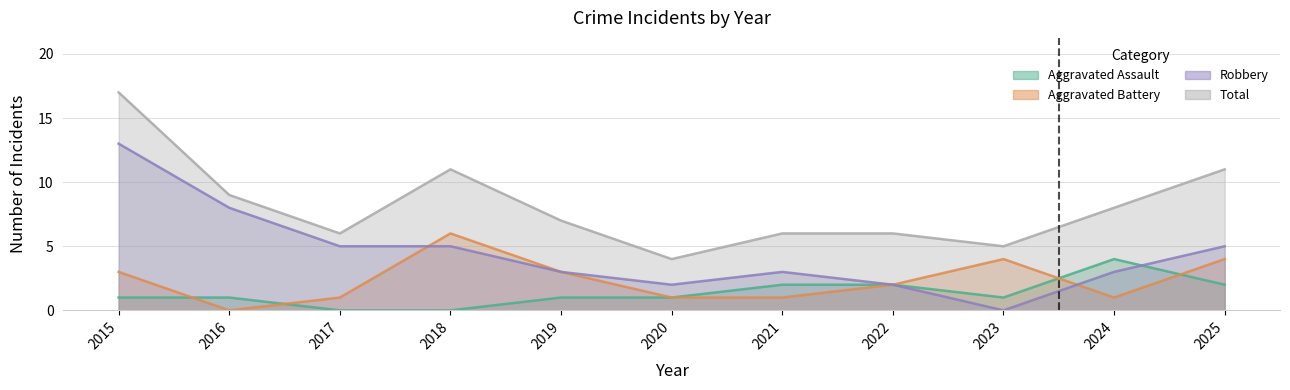

True or false: Total has a value of 11 at 2018.

True